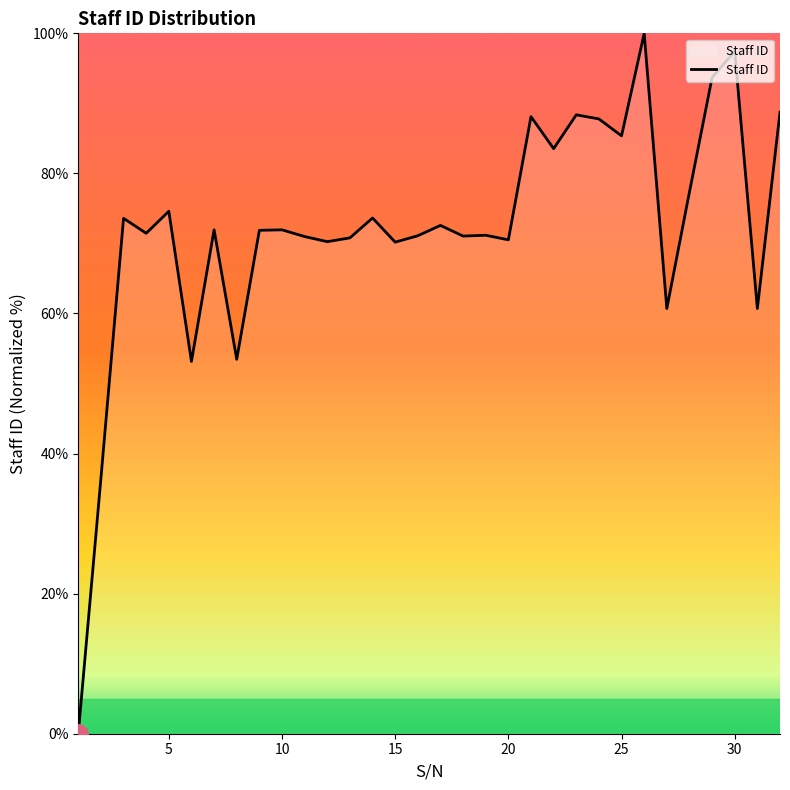

How many lines are shown in the chart?

1